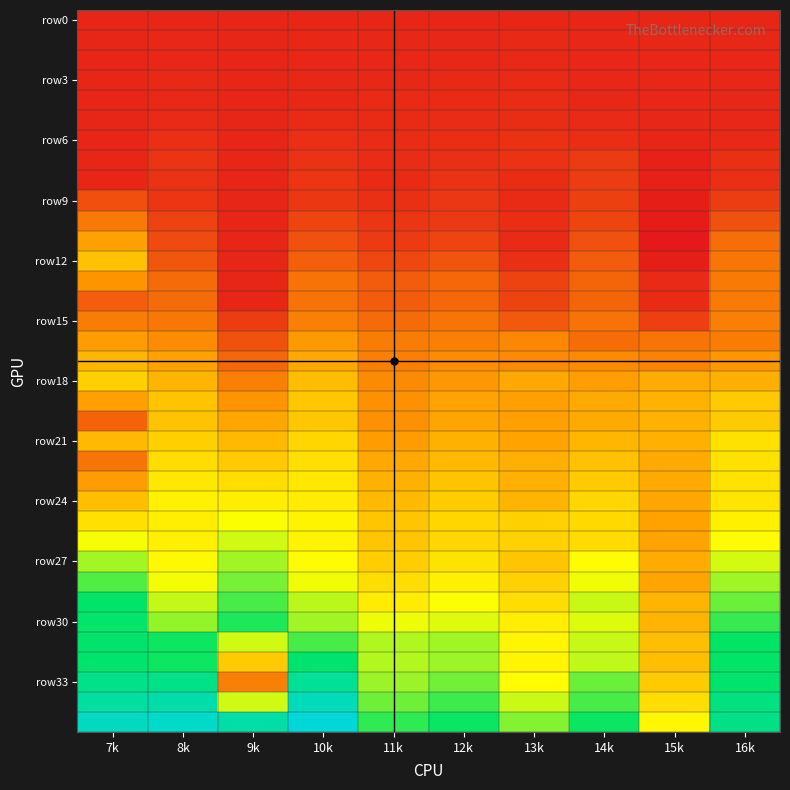

Between 9k and 14k, which series saw the biggest shift?

row33